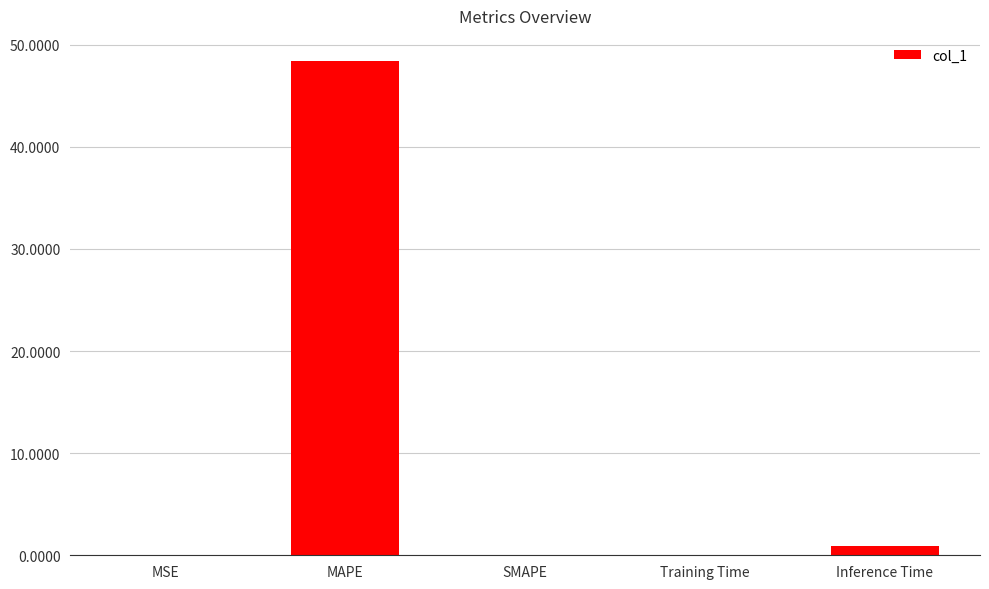

What is the sum of the values at SMAPE and MAPE?

48.4